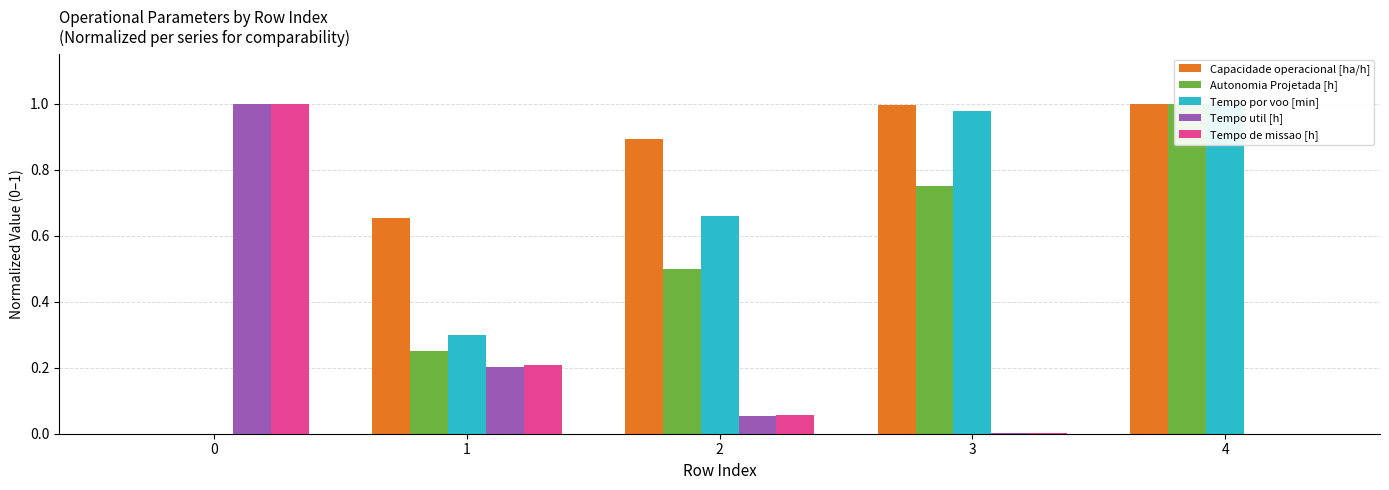

Reading left to right, what are all the values shown in this chart?

Capacidade operacional [ha/h]: 0=0.0	1=0.7	2=0.9	3=1.0	4=1.0
Autonomia Projetada [h]: 0=0.0	1=0.2	2=0.5	3=0.7	4=1.0
Tempo por voo [min]: 0=0.0	1=0.3	2=0.7	3=1.0	4=1.0
Tempo util [h]: 0=1.0	1=0.2	2=0.1	3=0.0	4=0.0
Tempo de missao [h]: 0=1.0	1=0.2	2=0.1	3=0.0	4=0.0